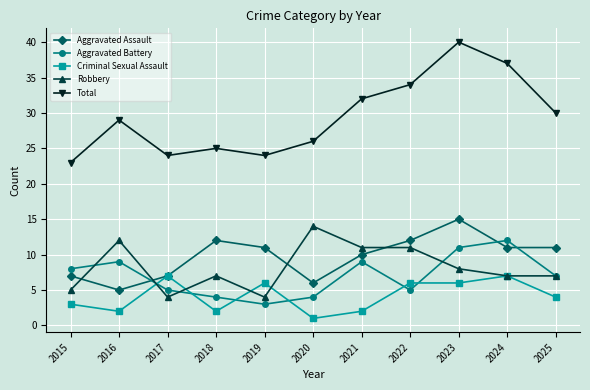

How many lines are shown in the chart?

5